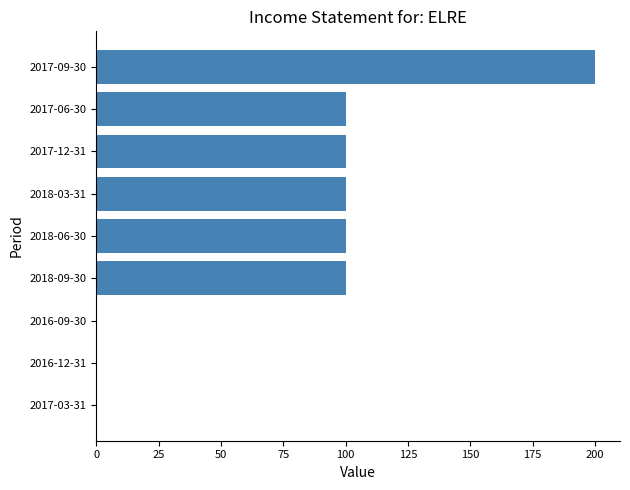

Which category has the highest value across all series?

2017-09-30